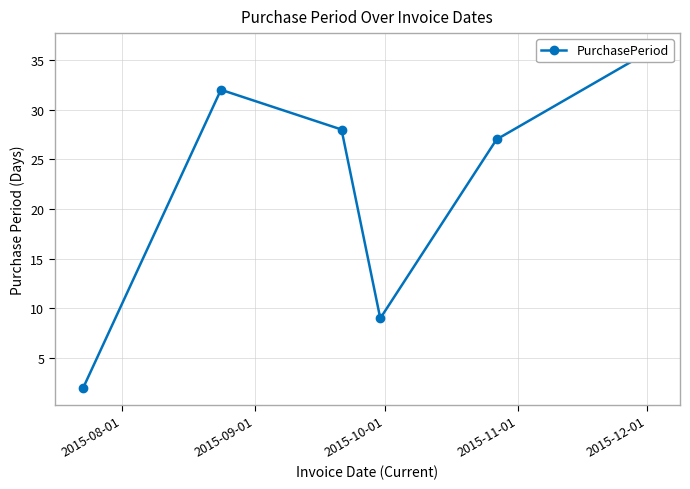

How many lines are shown in the chart?

1